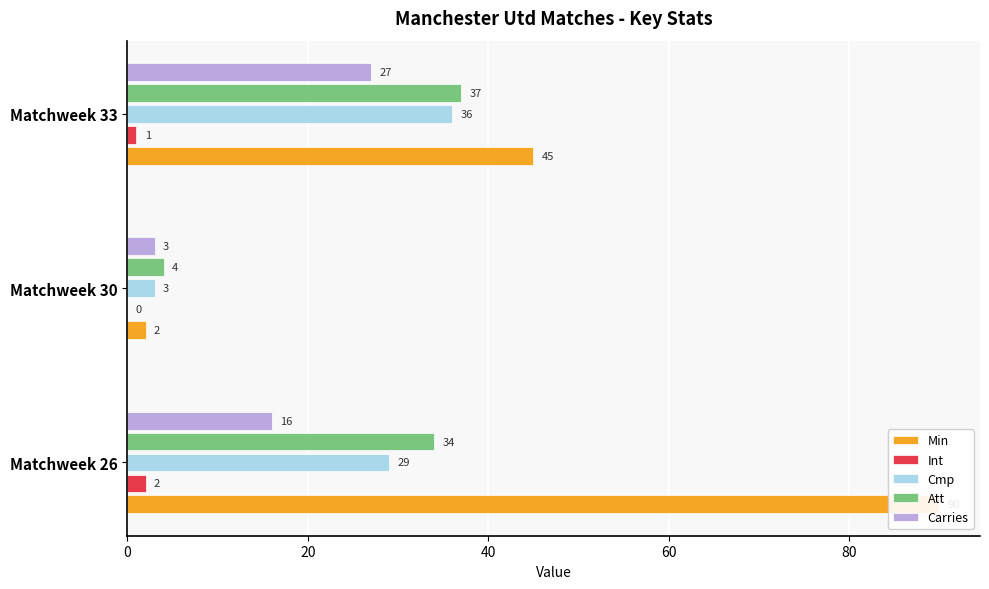

The value of Int at Matchweek 26 is 0. True or false?

False